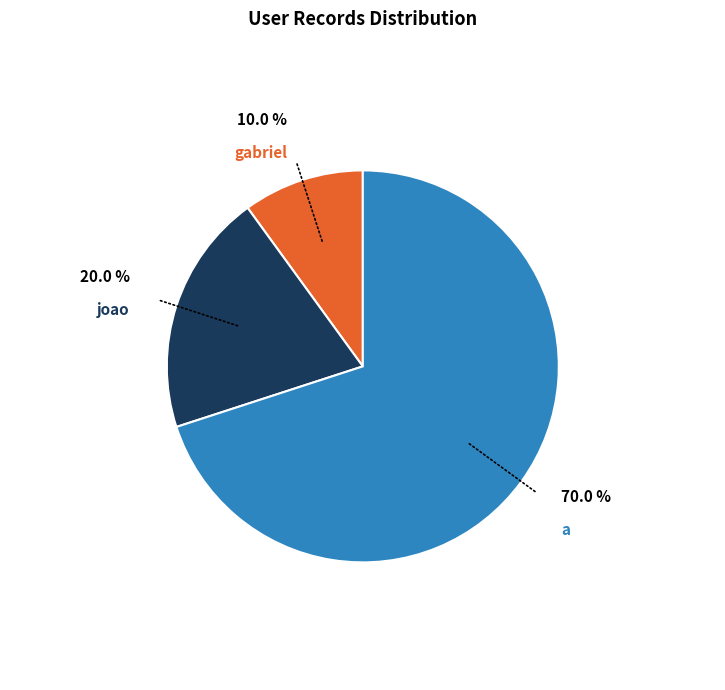

Does any single category account for the majority?

Yes